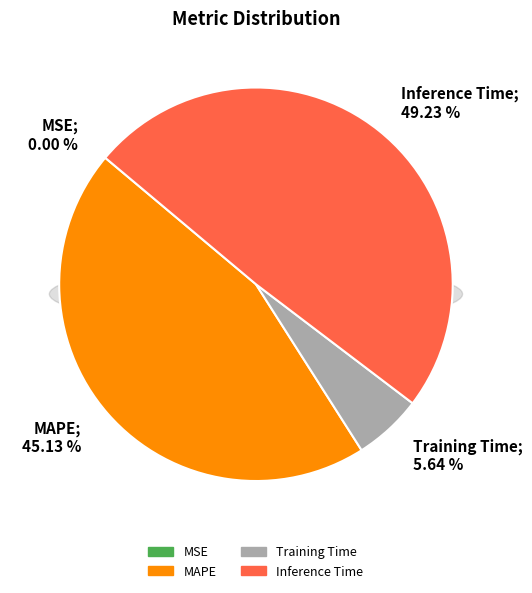

Which has a higher value, SMAPE or Inference Time?

Inference Time